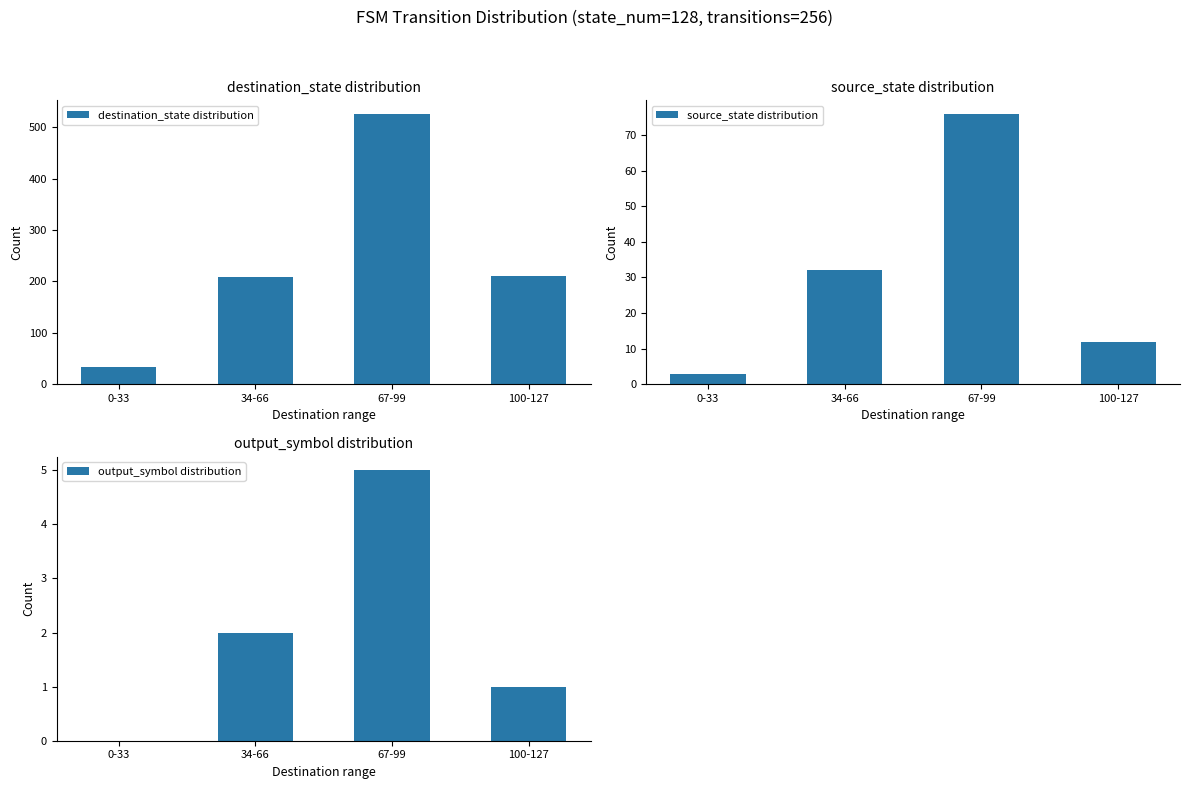

At which label does source_state distribution first exceed 32?

67-99